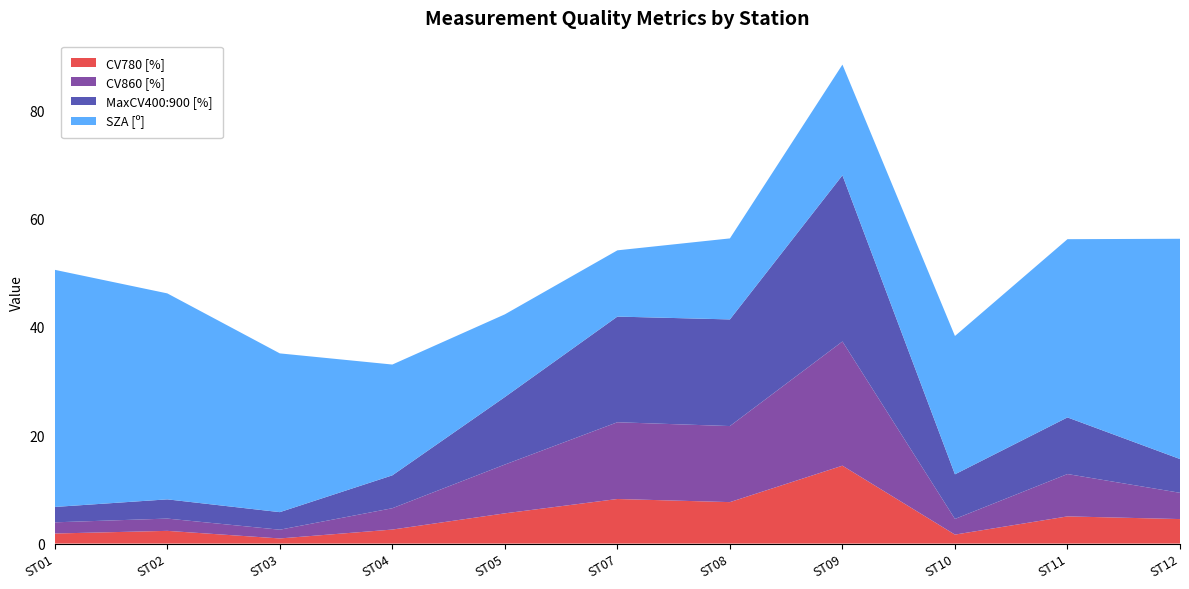

Reading right to left, transcribe all the data shown in this chart.

CV780 [%]: ST12=4.5	ST11=5.0	ST10=1.7	ST09=14.4	ST08=7.7	ST07=8.2	ST05=5.6	ST04=2.6	ST03=0.9	ST02=2.3	ST01=1.9
CV860 [%]: ST12=4.8	ST11=7.8	ST10=2.9	ST09=22.9	ST08=14.0	ST07=14.2	ST05=9.0	ST04=3.9	ST03=1.6	ST02=2.3	ST01=2.1
MaxCV400:900 [%]: ST12=6.2	ST11=10.4	ST10=8.2	ST09=30.7	ST08=19.7	ST07=19.5	ST05=12.5	ST04=6.1	ST03=3.2	ST02=3.5	ST01=2.8
SZA [º]: ST12=40.6	ST11=32.9	ST10=25.5	ST09=20.4	ST08=15.0	ST07=12.2	ST05=15.3	ST04=20.4	ST03=29.3	ST02=38.0	ST01=43.8